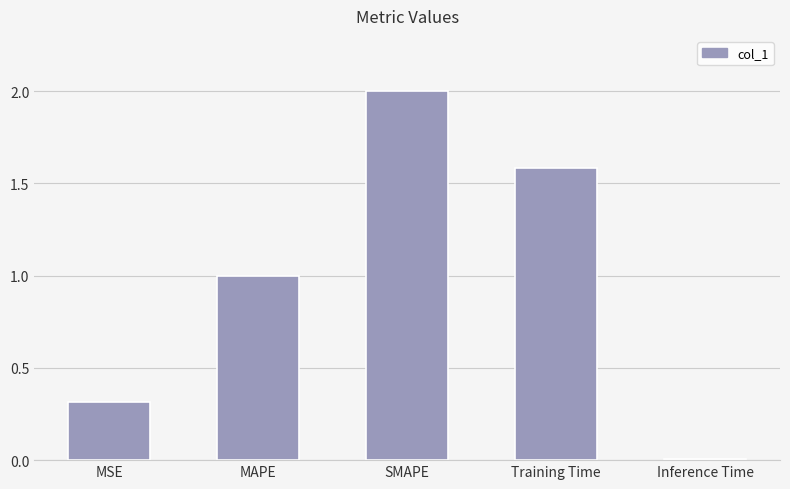

Which label corresponds to the largest value in the chart?

SMAPE